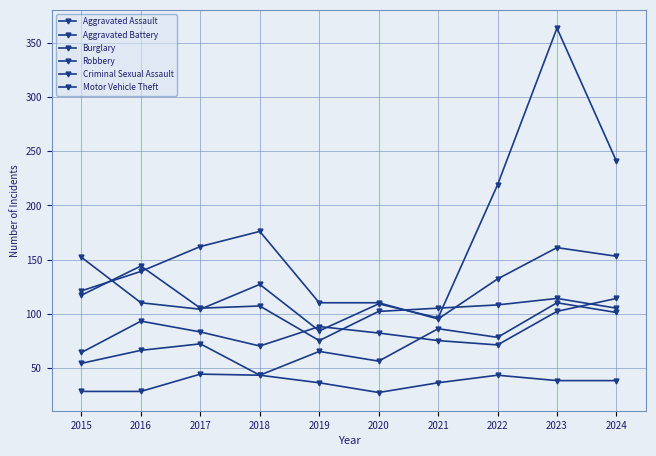

Read the Criminal Sexual Assault value at 2022, to the nearest 10.

40